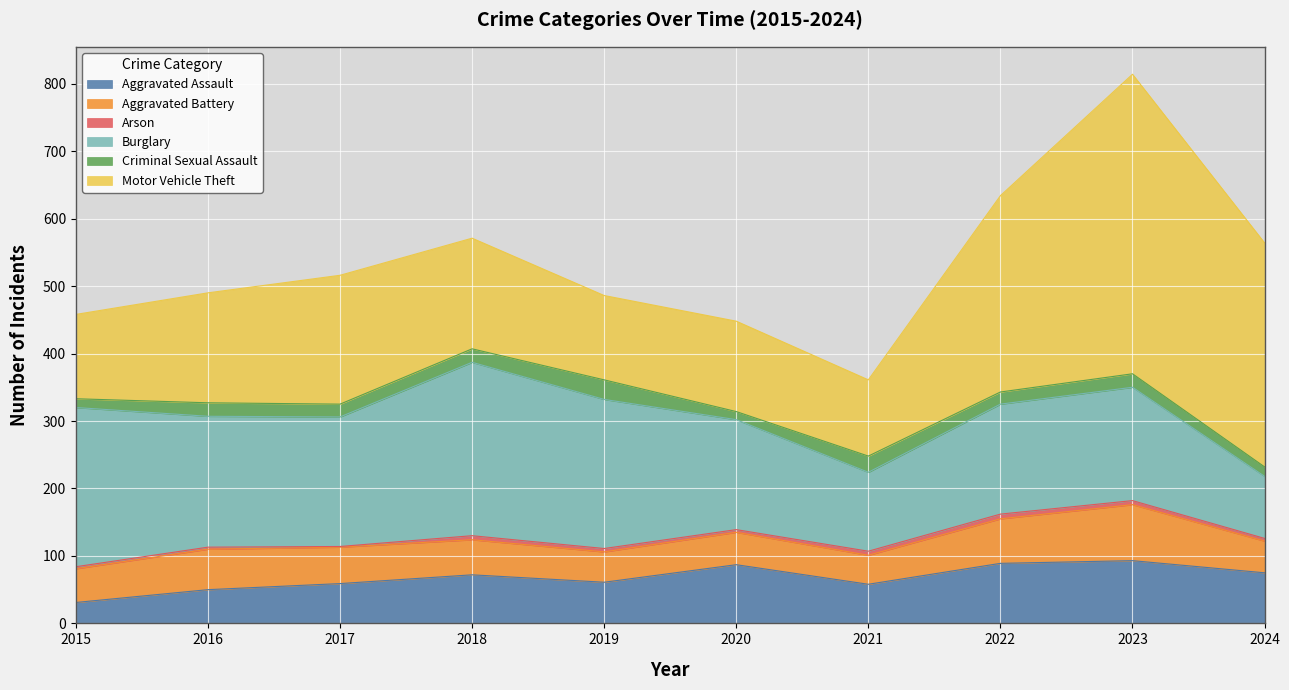

Reading right to left, what are all the values shown in this chart?

Aggravated Assault: 75	93	89	58	87	61	72	59	50	31
Aggravated Battery: 47	83	66	43	48	45	52	54	60	50
Arson: 4	6	7	6	4	5	6	1	3	3
Burglary: 92	168	163	117	163	221	257	192	194	236
Criminal Sexual Assault: 14	20	18	24	12	29	20	19	20	13
Motor Vehicle Theft: 332	444	291	113	134	125	164	191	163	125